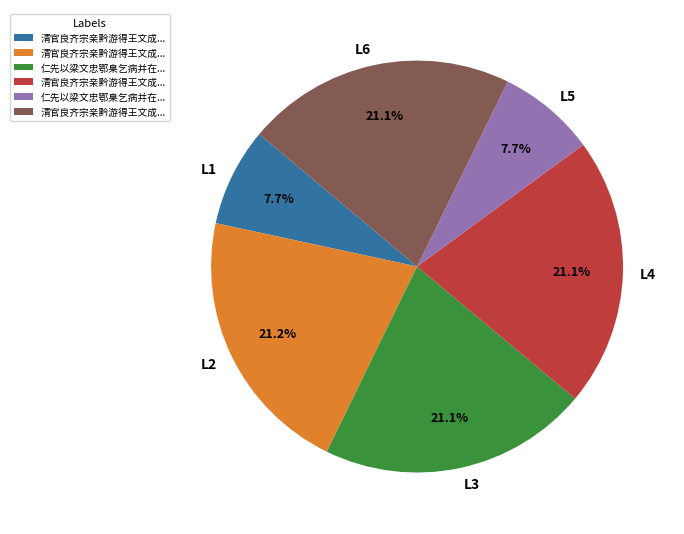

How many segments does this pie chart have?

6